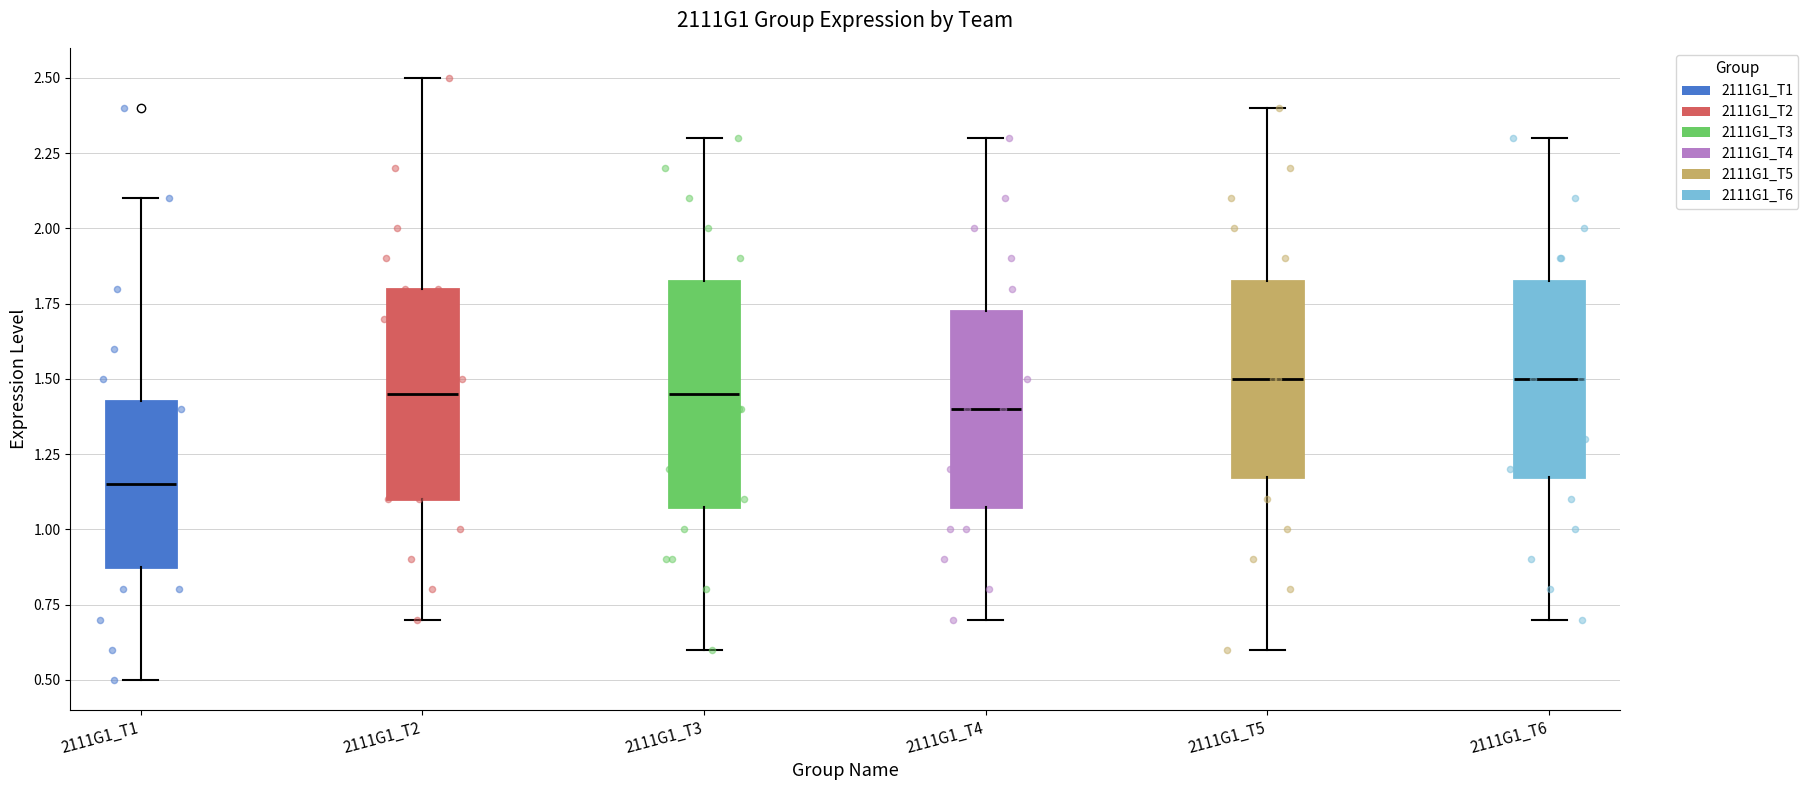

Reading left to right, read every box against the y-axis: the position of its median line, the range the box covers, and the ends of its whiskers. The values are not printed on the chart, so give them approximately, as read against the axis.

2111G1_T1: median 1.15, box 0.90 to 1.45, whiskers 0.50 to 2.10
2111G1_T2: median 1.45, box 1.10 to 1.80, whiskers 0.70 to 2.50
2111G1_T3: median 1.45, box 1.10 to 1.85, whiskers 0.60 to 2.30
2111G1_T4: median 1.40, box 1.10 to 1.75, whiskers 0.70 to 2.30
2111G1_T5: median 1.50, box 1.20 to 1.85, whiskers 0.60 to 2.40
2111G1_T6: median 1.50, box 1.20 to 1.85, whiskers 0.70 to 2.30